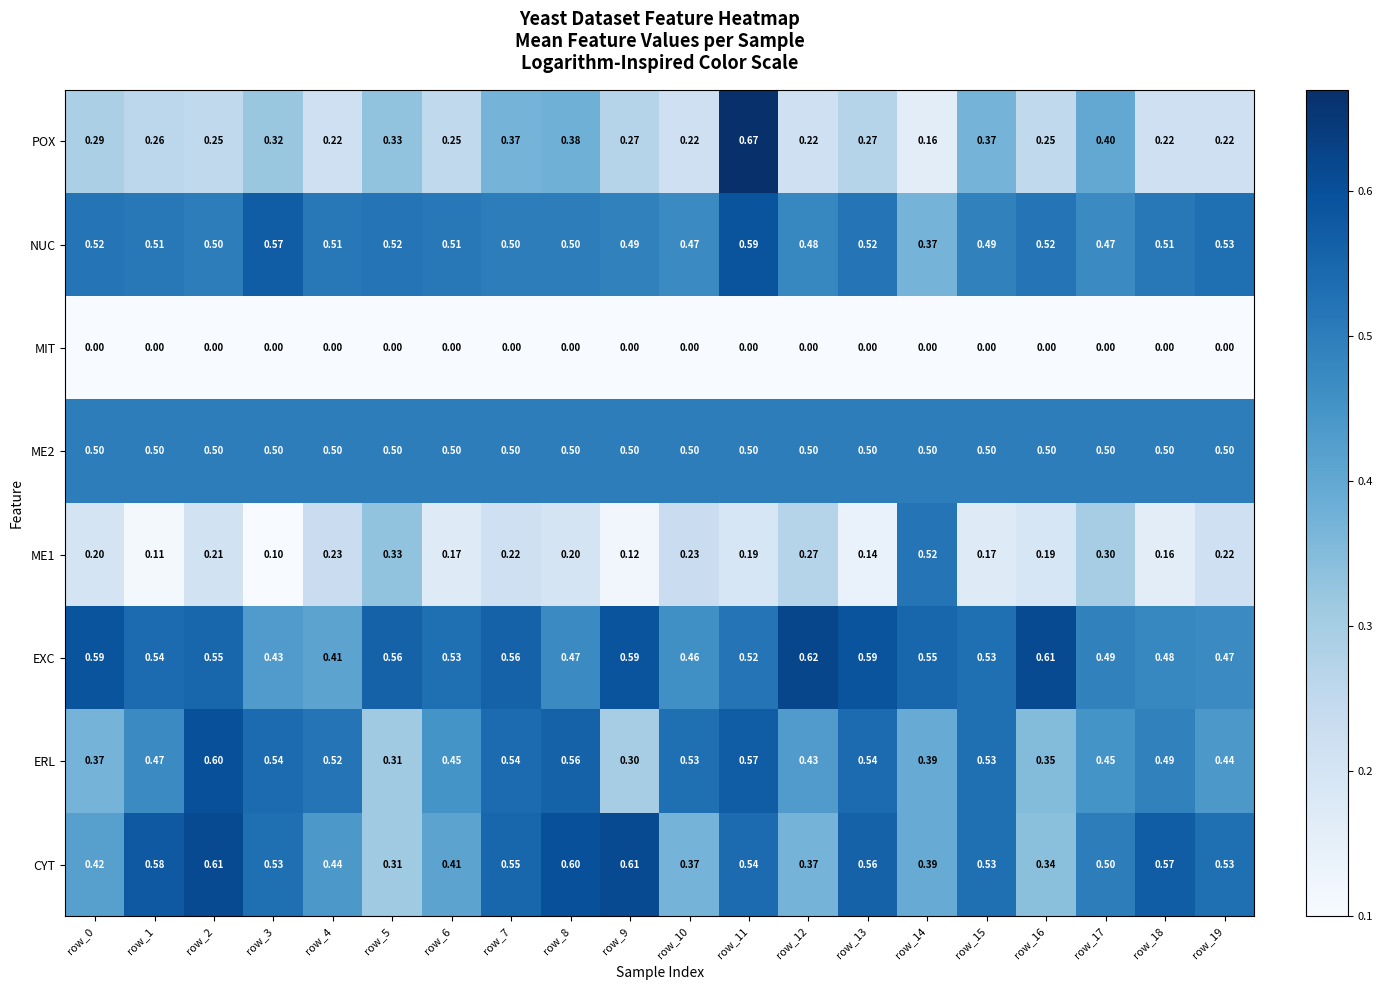

Which series has the largest total across all categories?

EXC